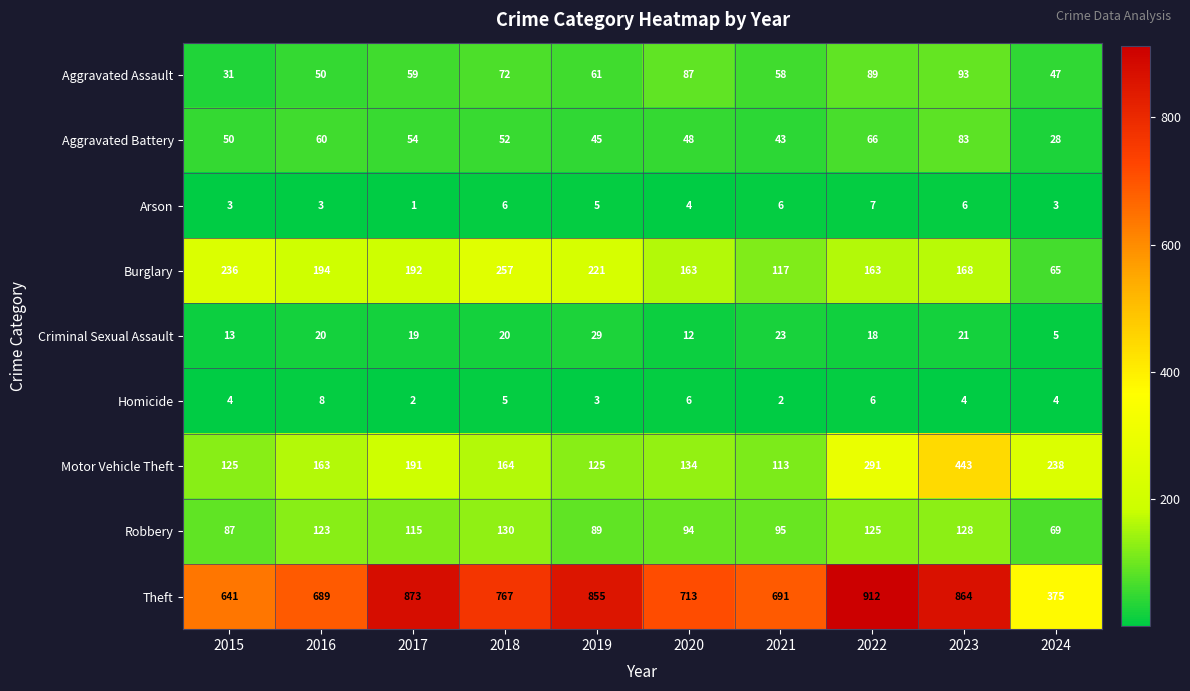

Which series changed the most between 2016 and 2019?

Theft